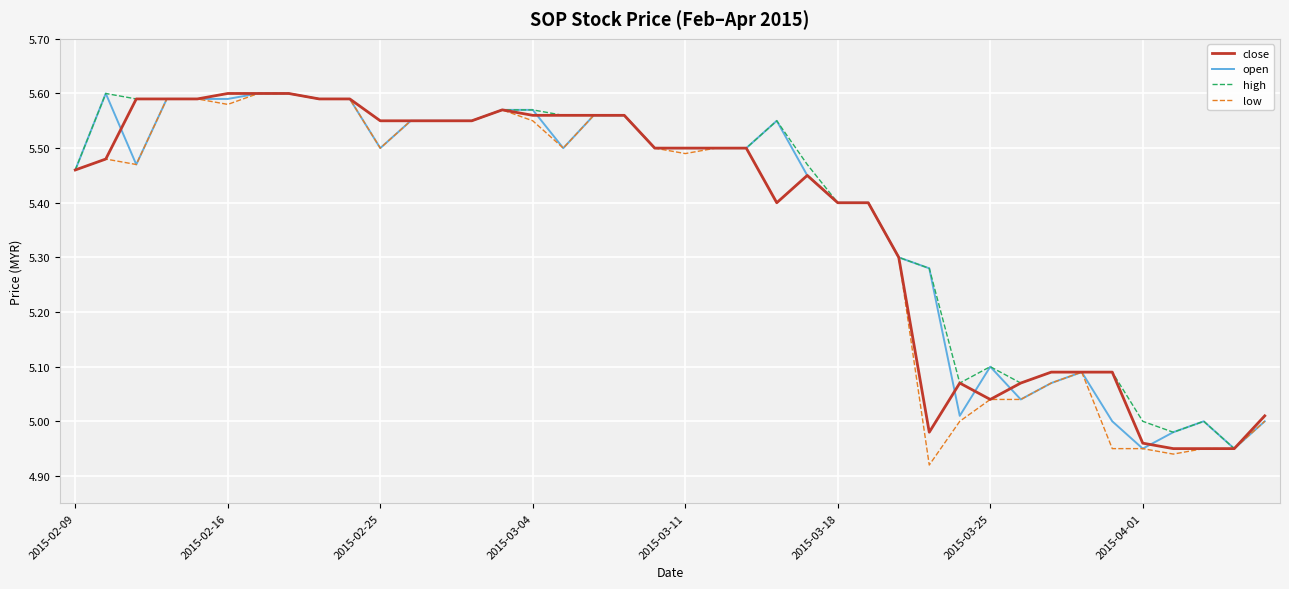

Which series has the largest total across all categories?

high